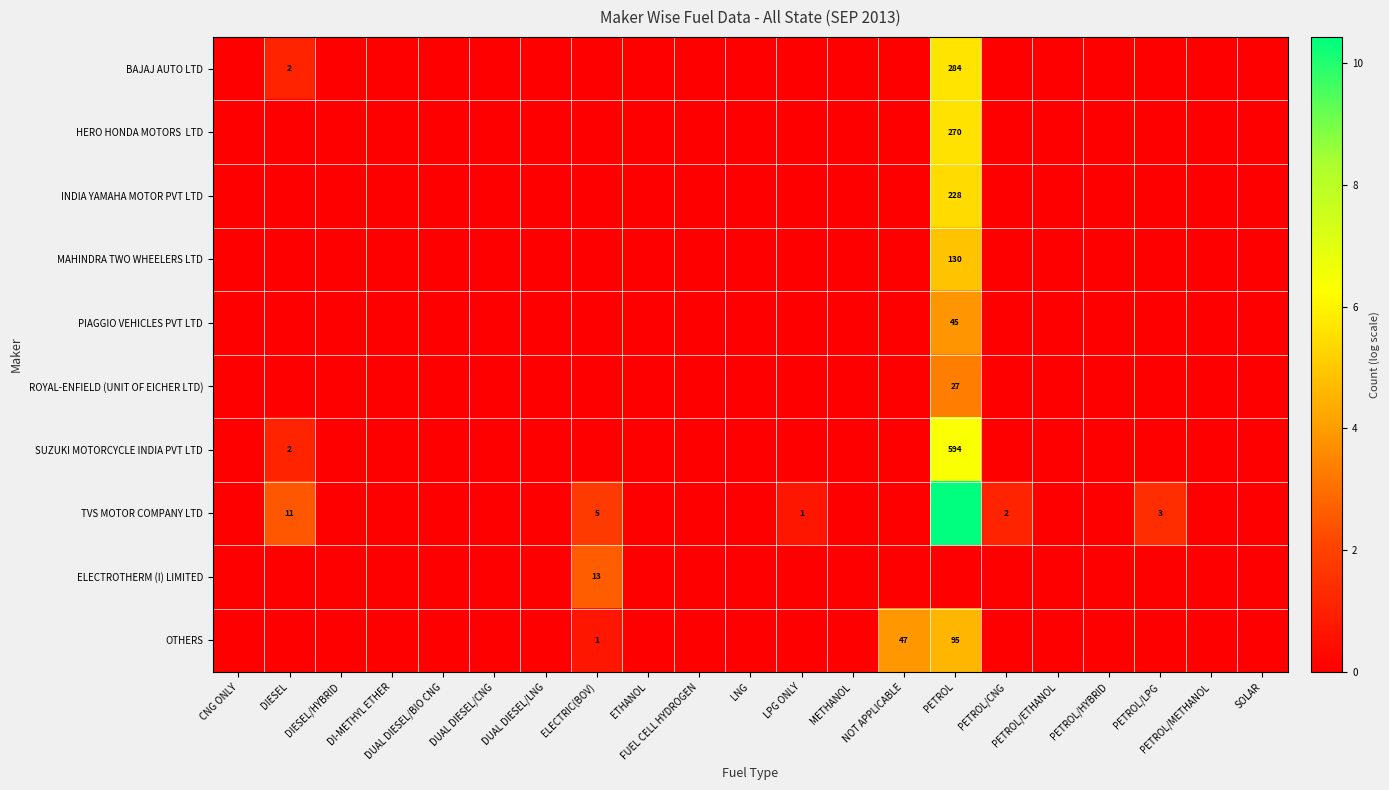

Which category has the lowest value across all series?

CNG ONLY